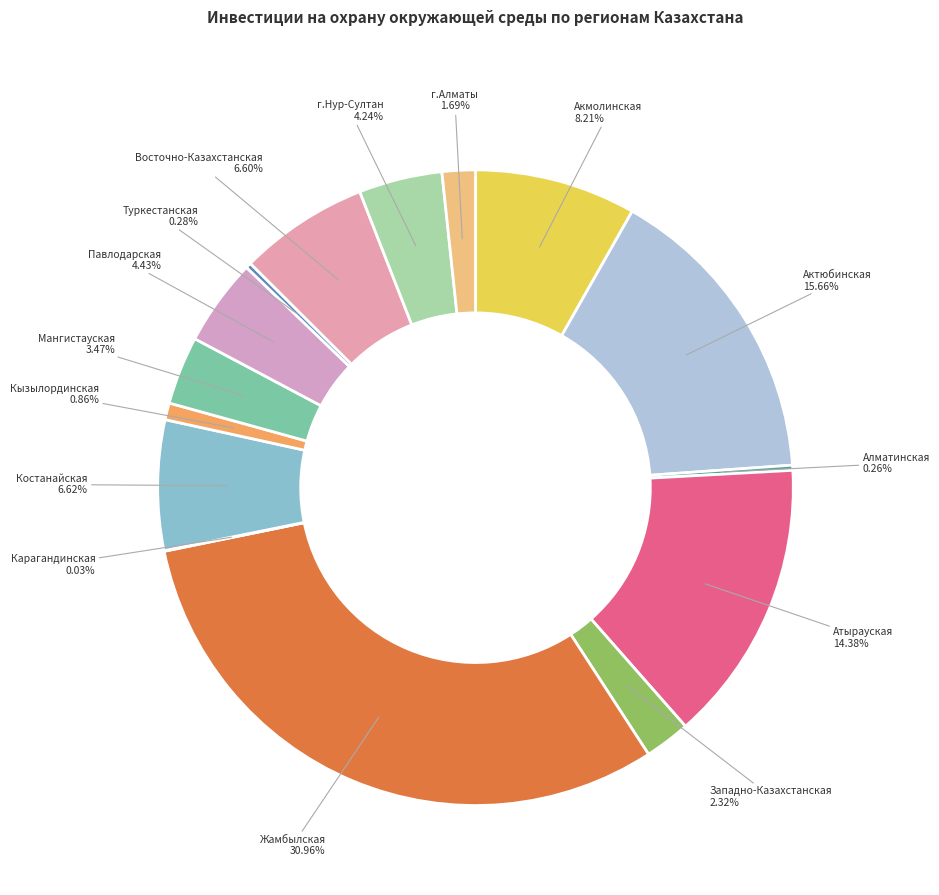

Which category has the biggest portion of the pie?

Жамбылская